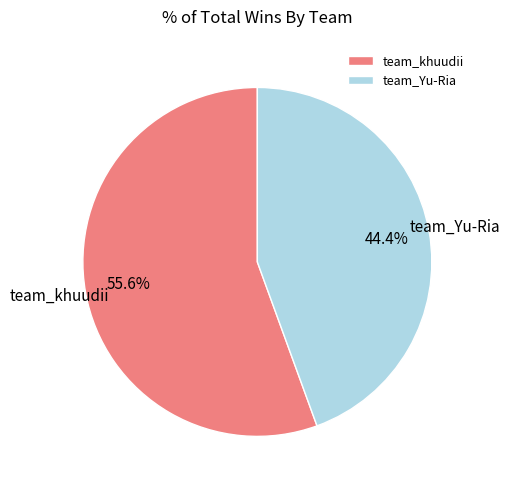

To the nearest percent, what percentage of the pie is team_khuudii?

56%